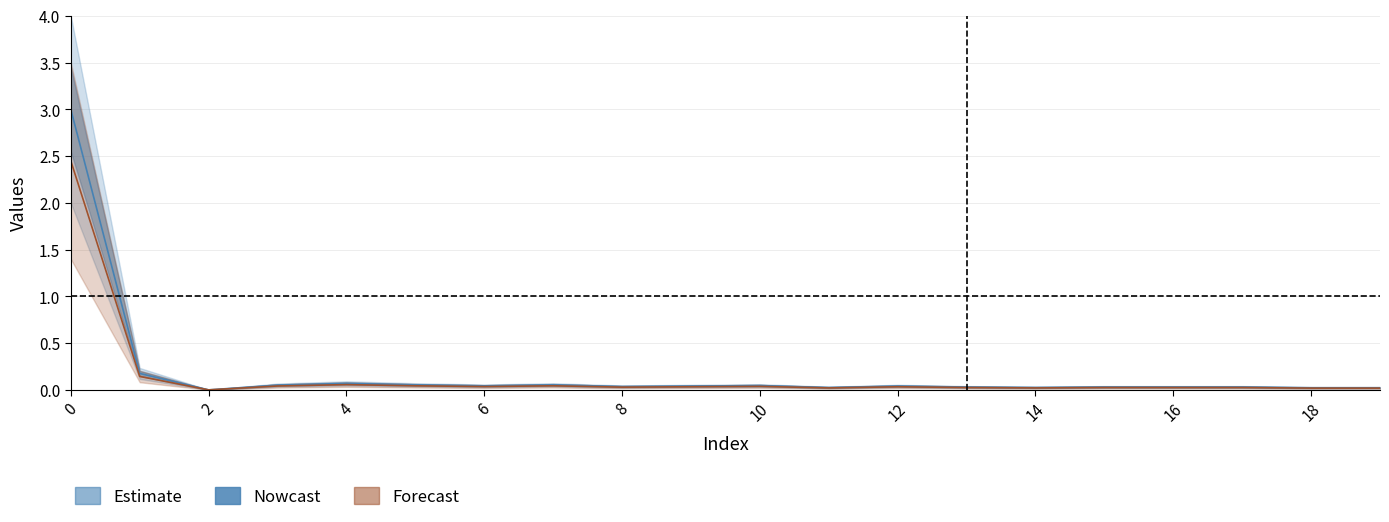

Is the value of geocd at 16 greater than the value of values at 6?

No